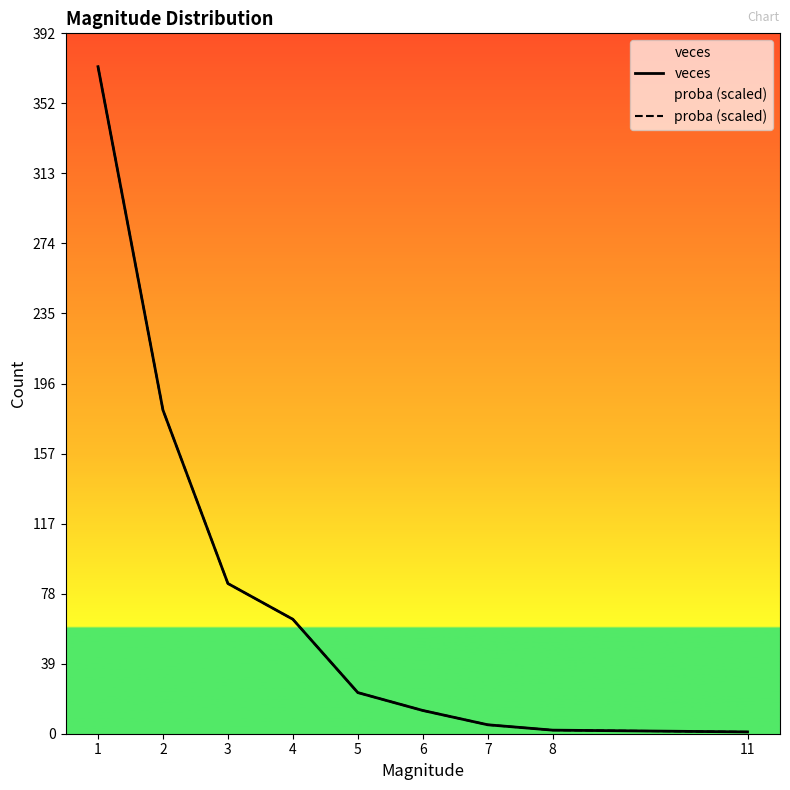

List the labels in order of proba (scaled) value, smallest first.

11, 8, 7, 6, 5, 4, 3, 2, 1